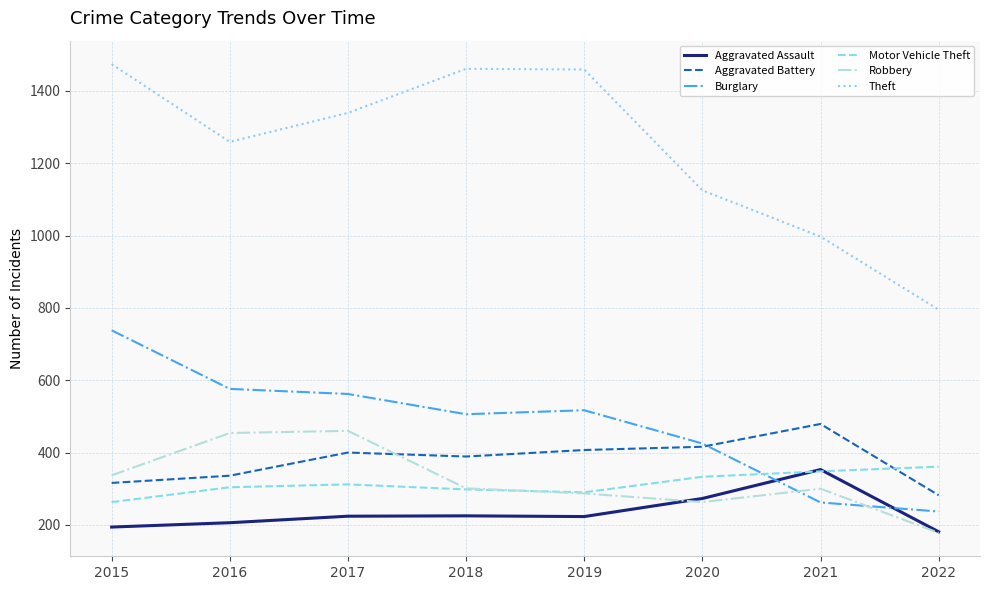

How many lines are shown in the chart?

6